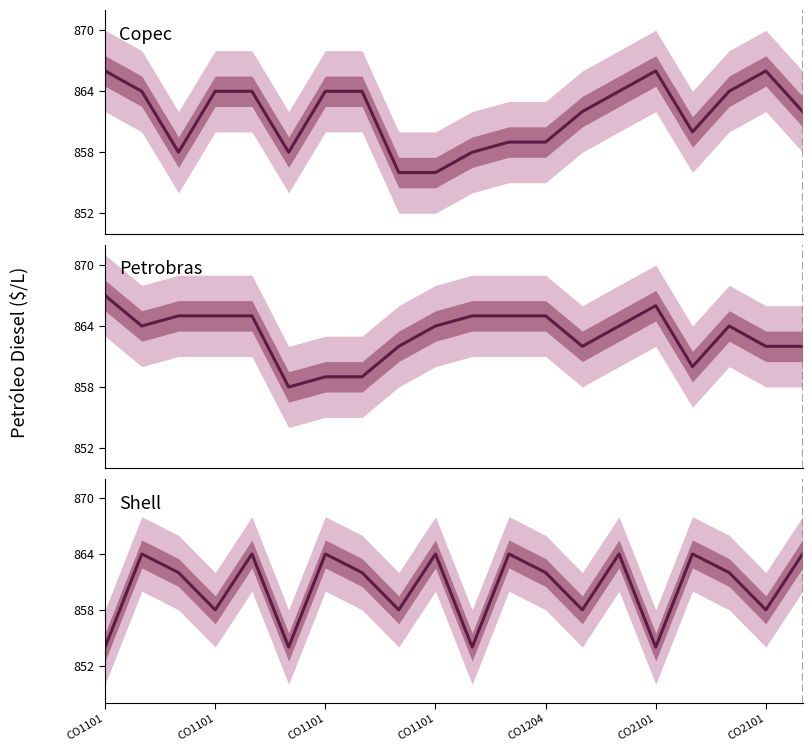

Where is the first local maximum for Copec?

CO2101